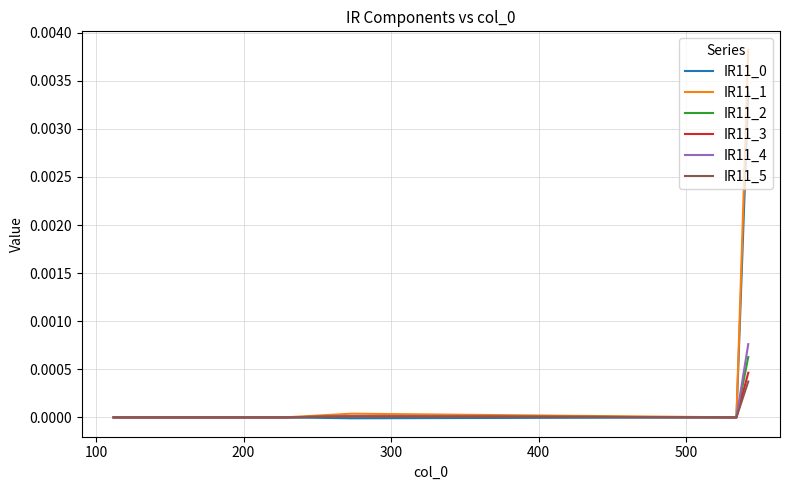

Is this an area chart (filled region under the line)?

No